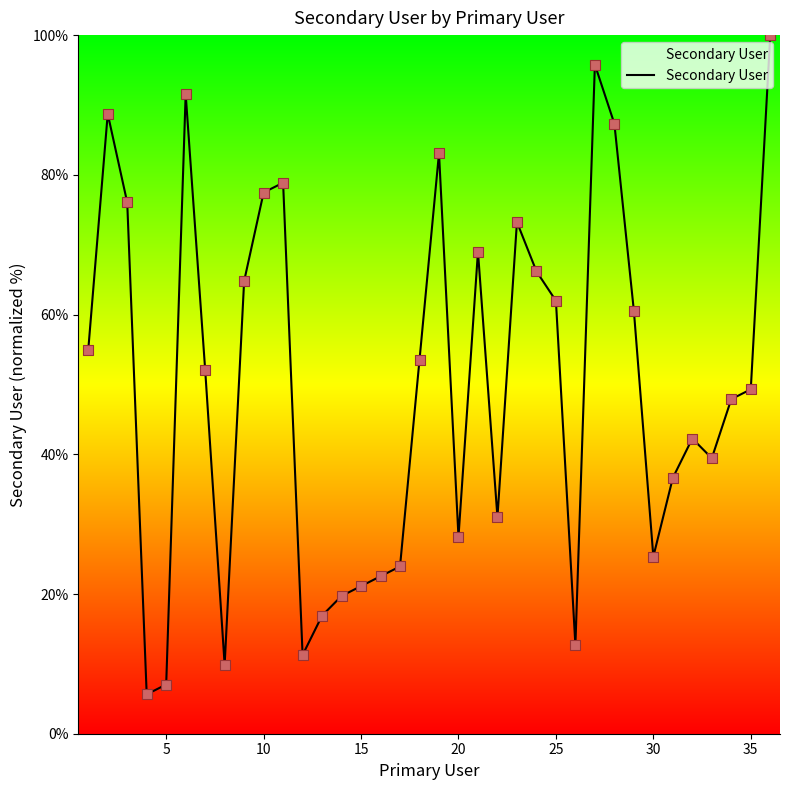

What is the maximum value shown in the chart?

100.0